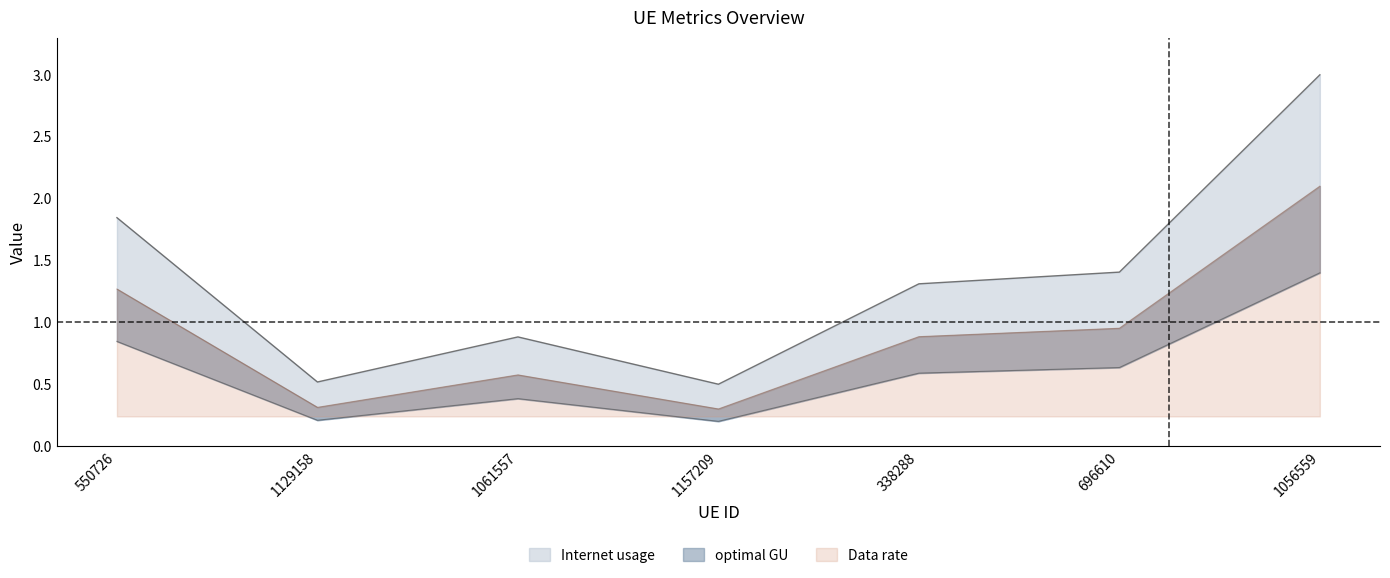

What is the difference between the Internet usage values at 1061557 and 1056559?

2.1